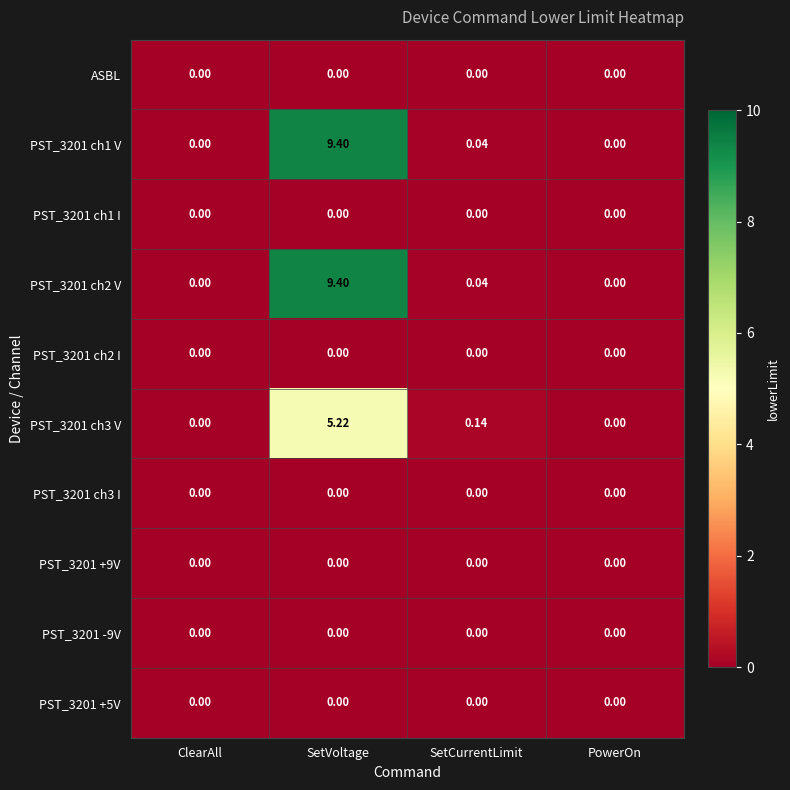

Is the value of PST_3201 ch2 V at SetCurrentLimit greater than the value of PST_3201 +9V at ClearAll?

Yes